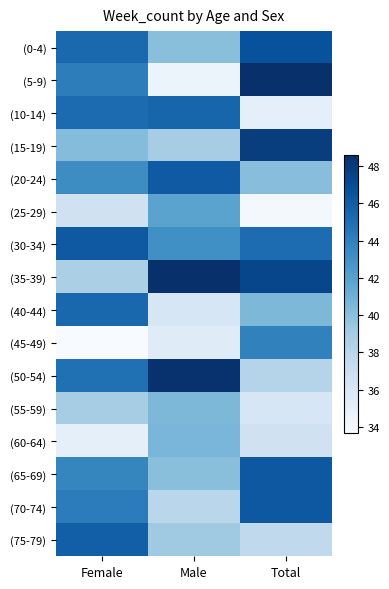

List the series in order of their peak value, lowest first.

(55-59), (60-64), (25-29), (45-49), (40-44), (10-14), (75-79), (20-24), (30-34), (70-74), (65-69), (0-4), (15-19), (50-54), (35-39), (5-9)